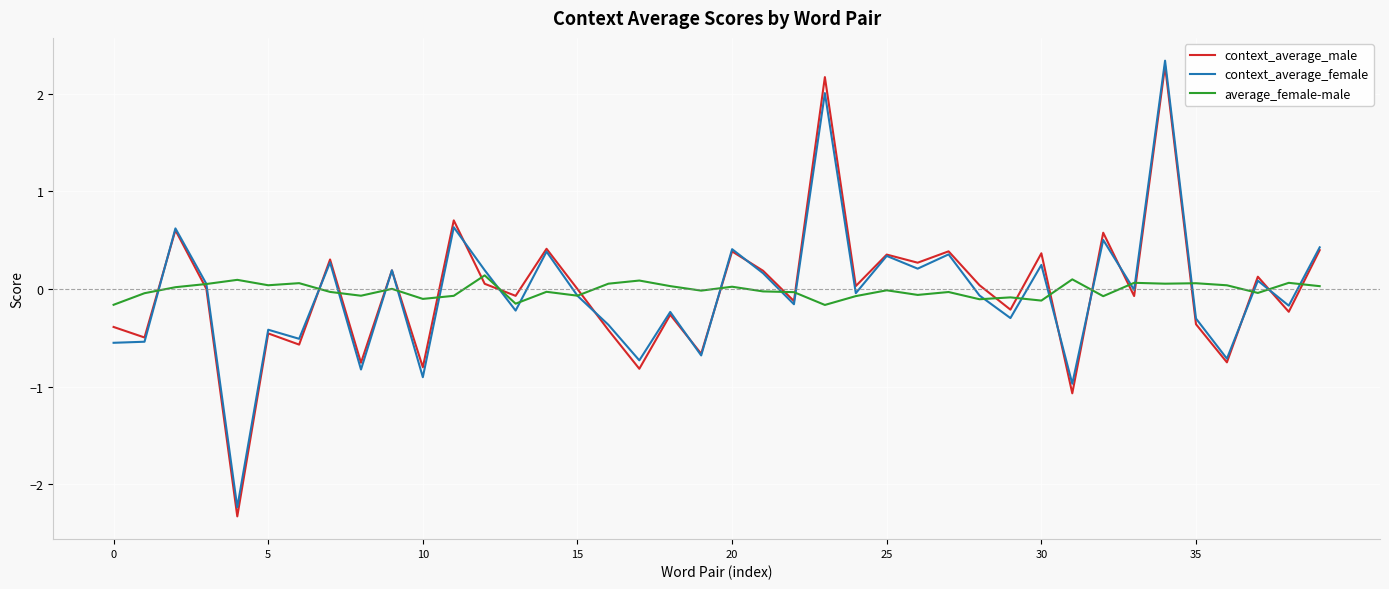

What is the minimum value for context_average_female?

-2.2